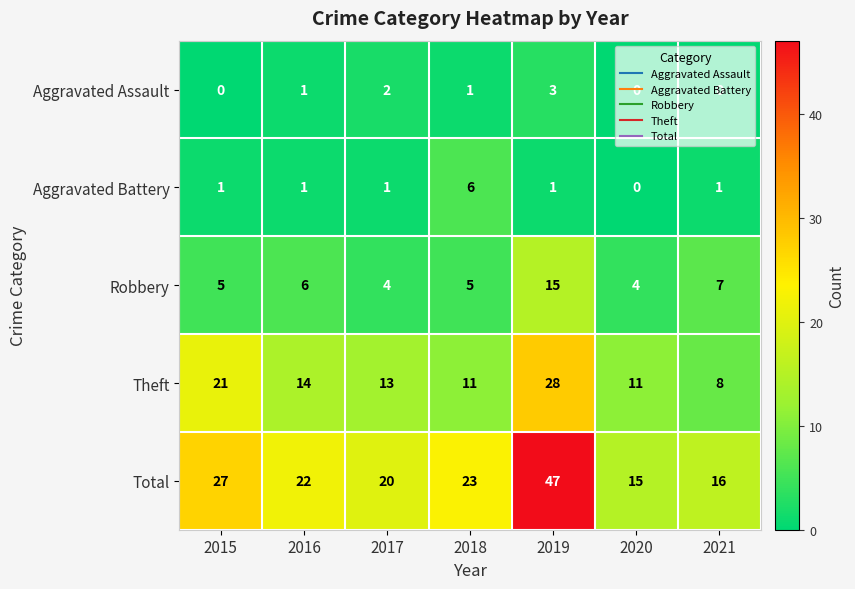

List the series in order of their peak value, lowest first.

Aggravated Assault, Aggravated Battery, Robbery, Theft, Total